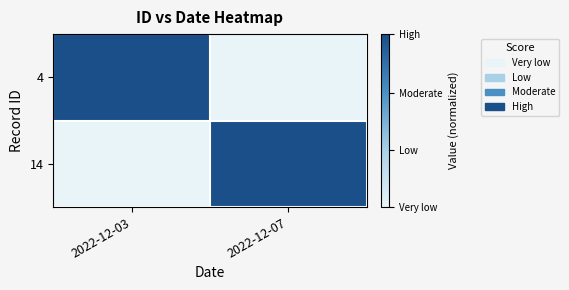

Which category has the highest value across all series?

2022-12-03